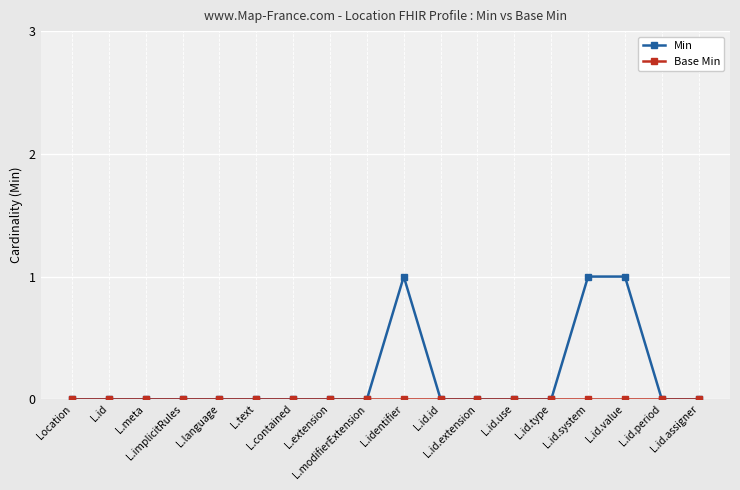

Which series has the largest total across all categories?

Min